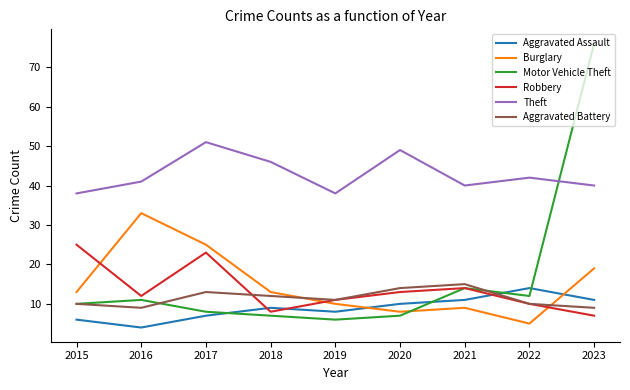

Is the value of Aggravated Battery at 2020 greater than the value of Robbery at 2019?

Yes